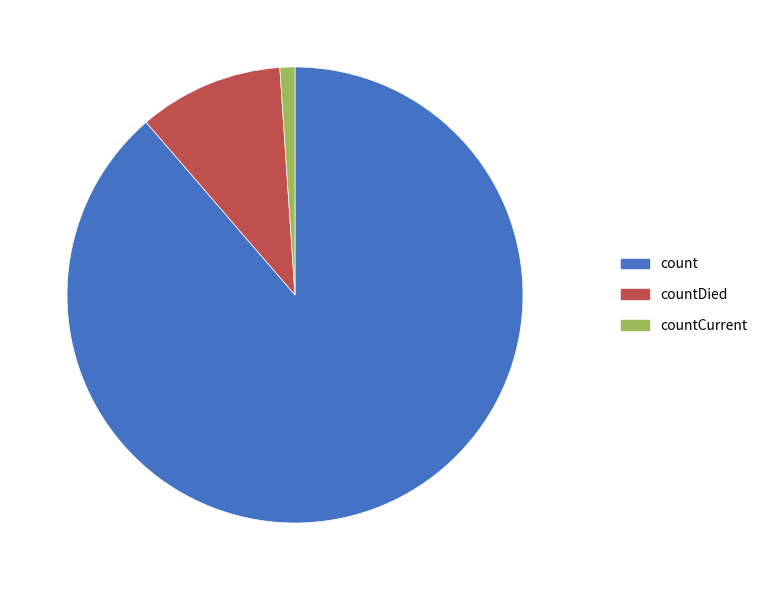

How many segments does this pie chart have?

3